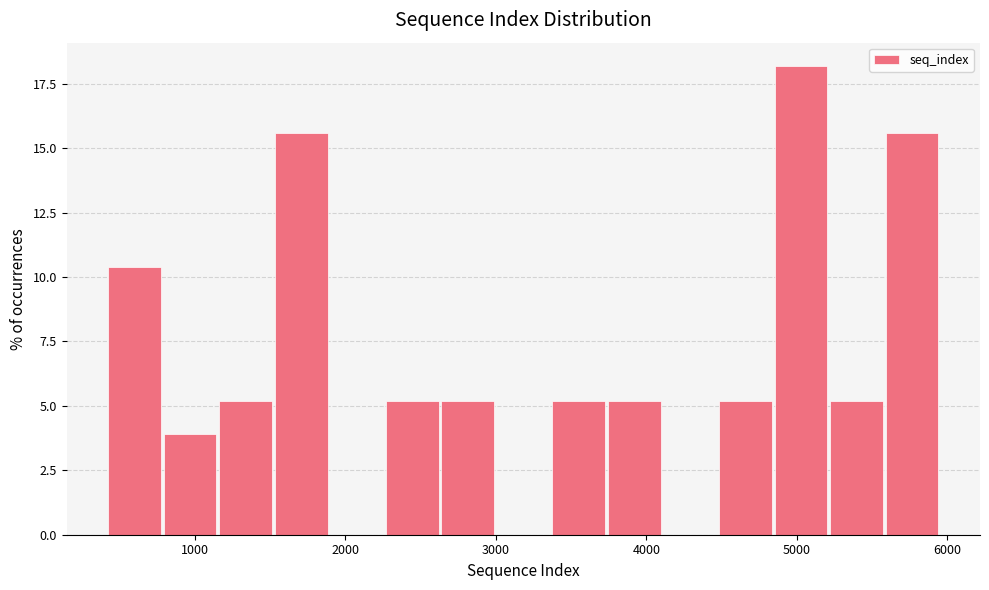

Around what value on the x-axis is the tallest bar? Give the approximate position of its centre, as read against the axis.

5000